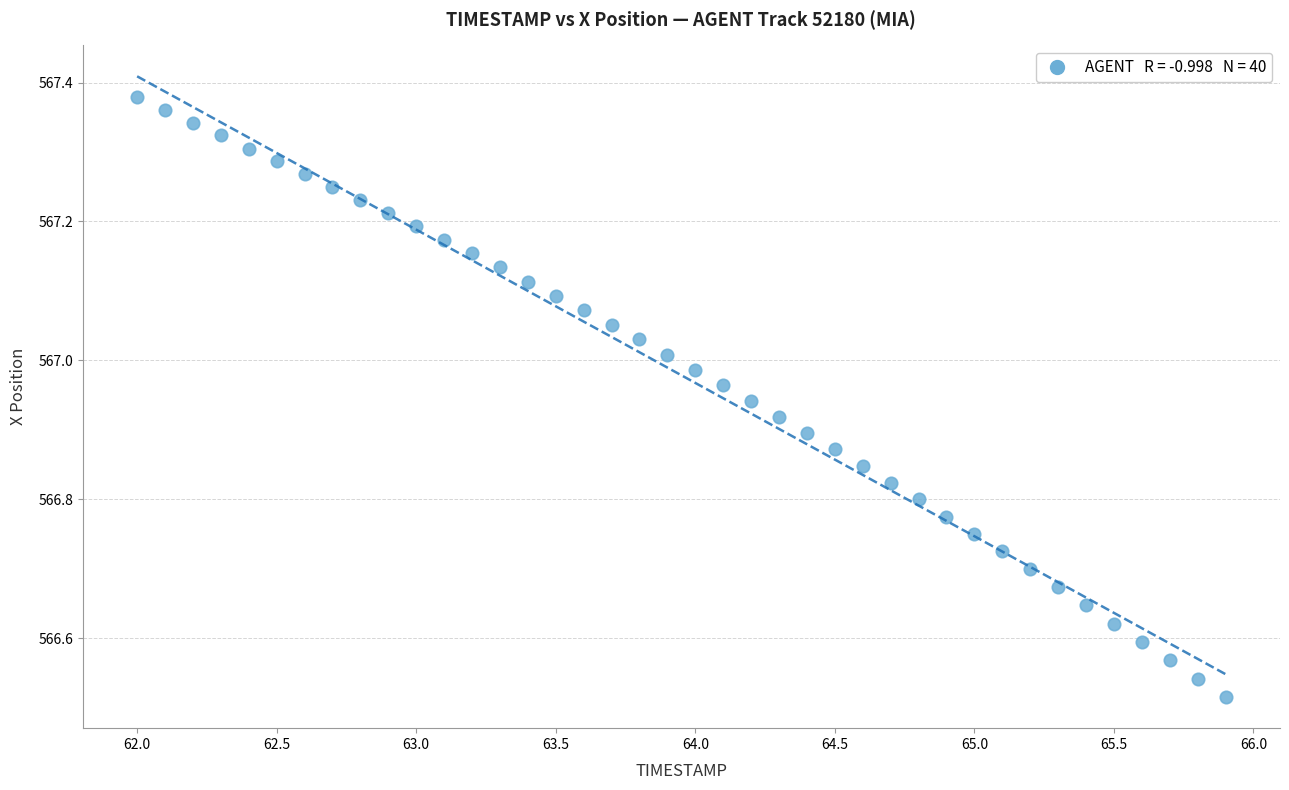

What is the range of X values (max minus min)?

3.9